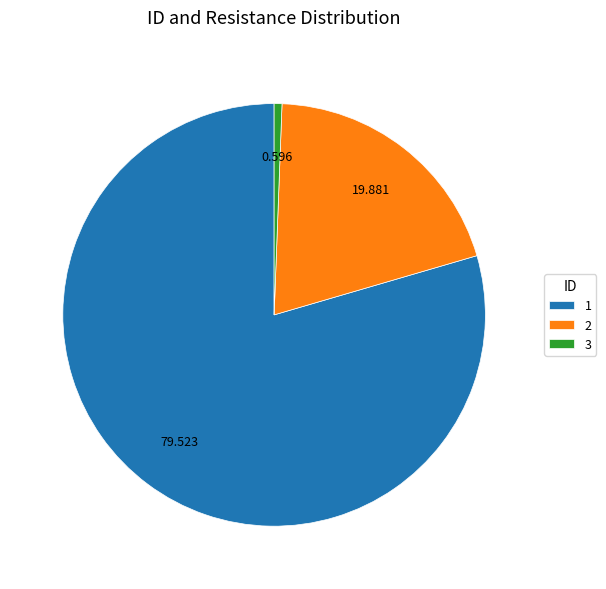

Combined, do 1 and 3 account for over 50%?

Yes